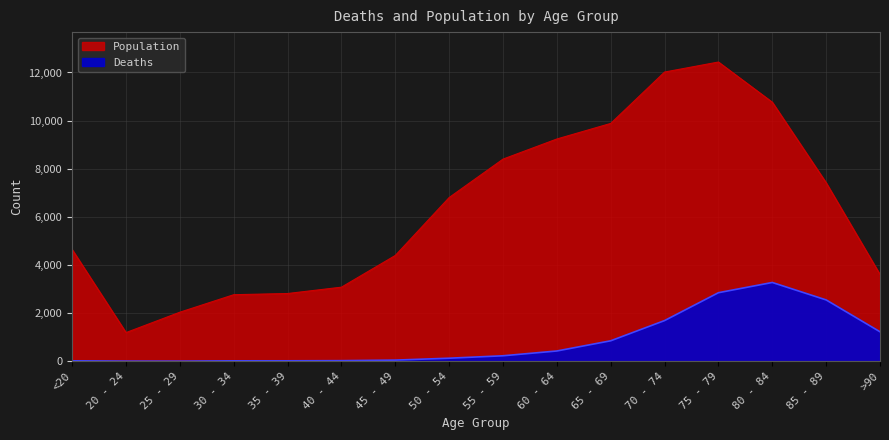

How many data points does each series have?

16